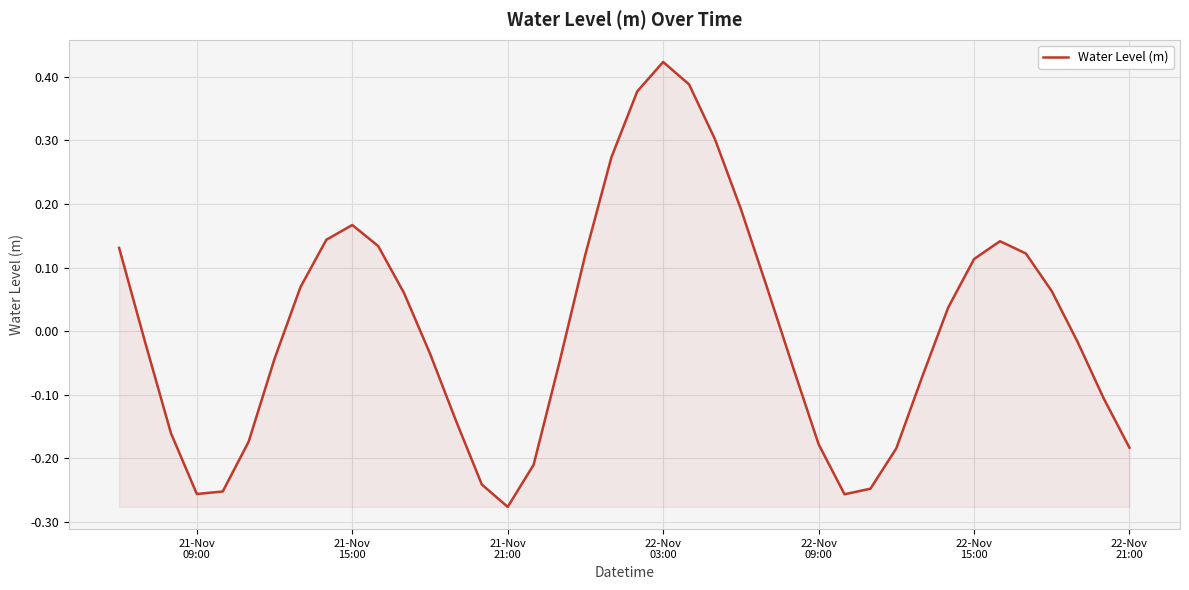

What is the difference between the maximum and minimum values?

0.7